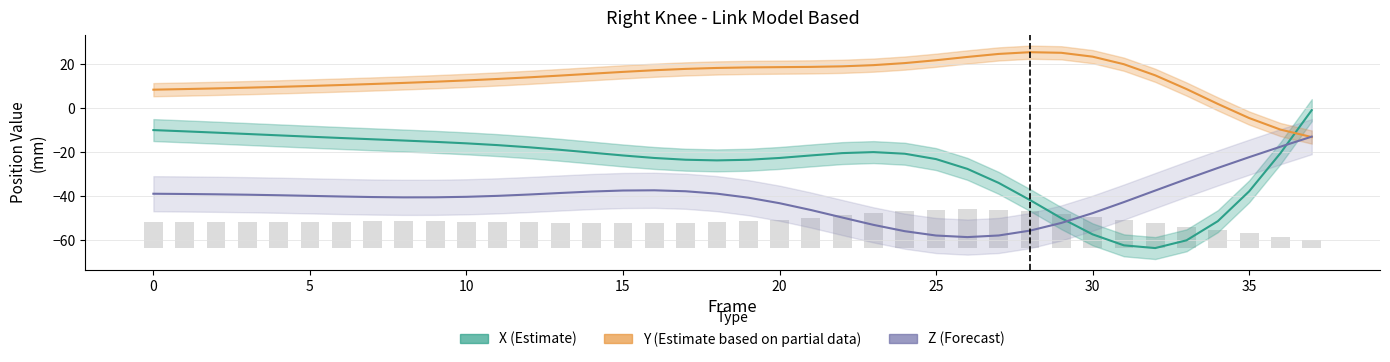

Reading left to right, list all the values displayed in this chart.

X (Estimate): -9.9	-10.5	-11.1	-11.7	-12.3	-13.0	-13.6	-14.1	-14.7	-15.3	-16.0	-16.8	-17.8	-18.9	-20.2	-21.5	-22.6	-23.4	-23.7	-23.5	-22.6	-21.5	-20.4	-20.0	-20.7	-23.2	-27.6	-34.0	-41.8	-50.1	-57.4	-62.4	-63.7	-60.1	-51.4	-37.9	-20.5	-0.9
Y (Estimate based on partial data): 8.5	8.7	9.0	9.4	9.7	10.1	10.6	11.0	11.5	12.1	12.7	13.3	14.1	14.9	15.7	16.6	17.3	17.9	18.4	18.6	18.7	18.8	19.1	19.6	20.6	21.9	23.4	24.7	25.5	25.3	23.5	20.0	15.0	8.7	2.0	-4.5	-9.7	-13.1
Z (Forecast): -38.9	-39.1	-39.2	-39.4	-39.6	-39.9	-40.2	-40.4	-40.6	-40.6	-40.3	-39.9	-39.3	-38.6	-37.9	-37.5	-37.4	-37.8	-38.9	-40.7	-43.2	-46.3	-49.8	-53.1	-56.0	-58.0	-58.7	-57.9	-55.7	-52.2	-47.8	-42.7	-37.5	-32.3	-27.2	-22.3	-17.5	-12.9